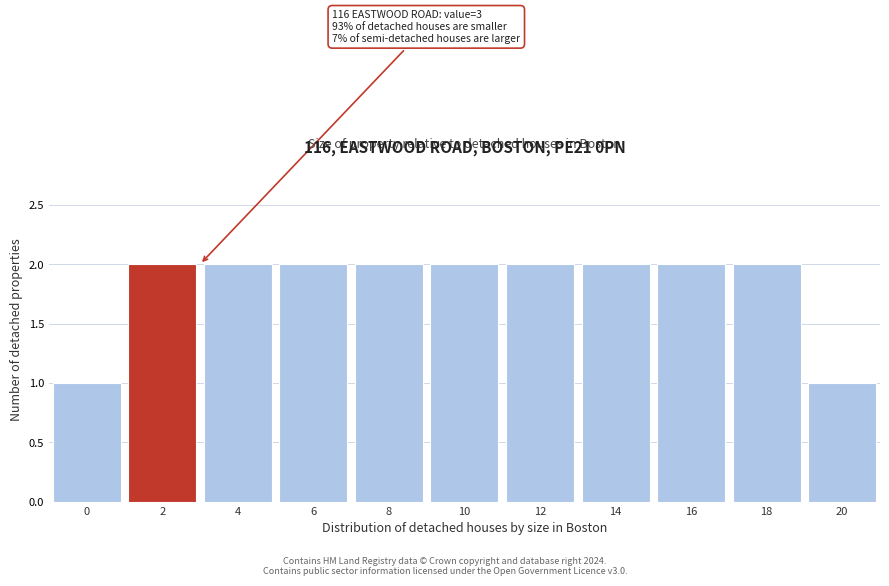

Reading left to right, transcribe all the data shown in this chart.

0=1	2=2	4=2	6=2	8=2	10=2	12=2	14=2	16=2	18=2	20=1